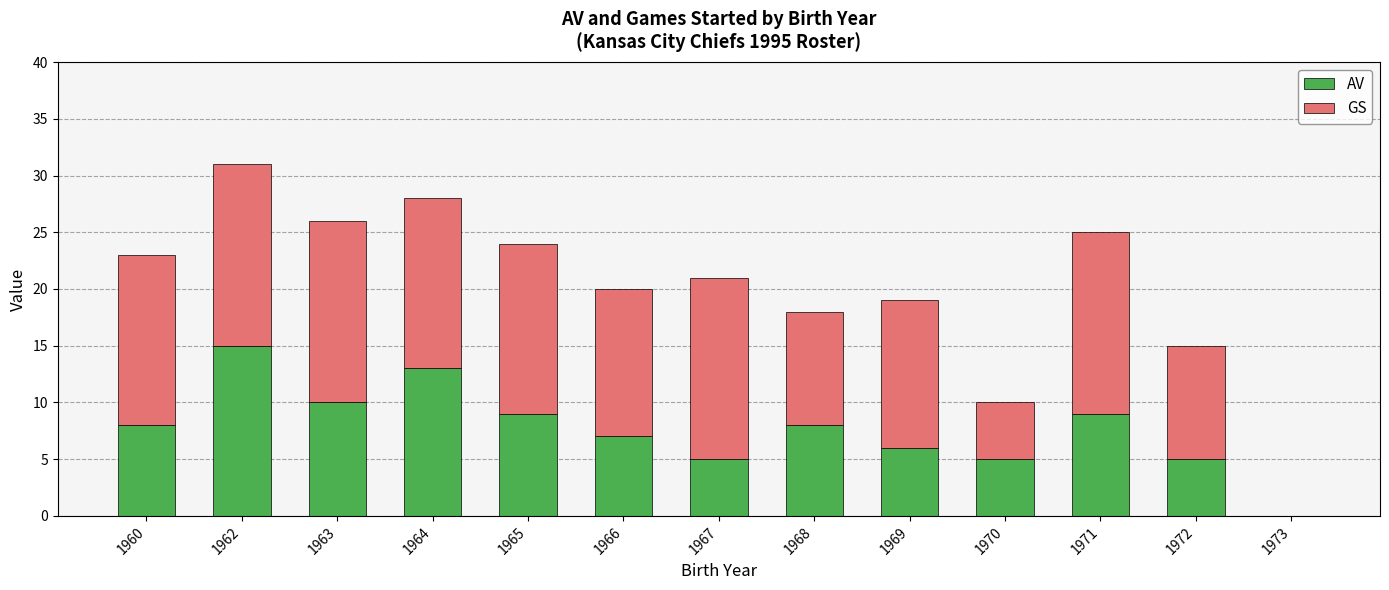

Reading left to right, what are the values for AV?

1960=8	1962=15	1963=10	1964=13	1965=9	1966=7	1967=5	1968=8	1969=6	1970=5	1971=9	1972=5	1973=0